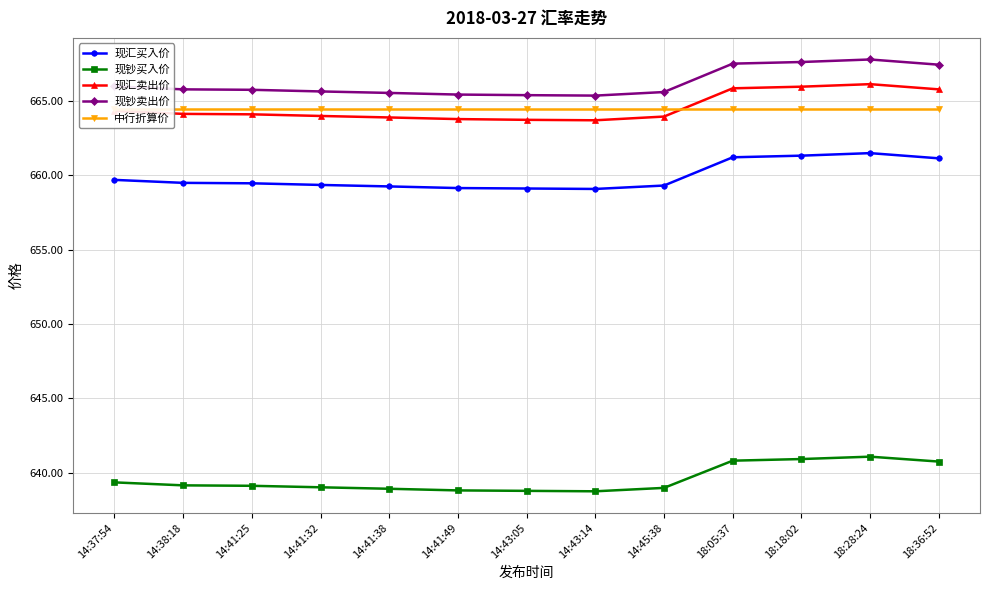

Reading left to right, extract all data points from this chart.

现汇买入价: 659.7	659.5	659.5	659.4	659.2	659.1	659.1	659.1	659.3	661.2	661.3	661.5	661.1
现钞买入价: 639.3	639.1	639.1	639.0	638.9	638.8	638.8	638.7	639.0	640.8	640.9	641.1	640.7
现汇卖出价: 664.3	664.1	664.1	664.0	663.9	663.8	663.7	663.7	664.0	665.9	666.0	666.1	665.8
现钞卖出价: 666.0	665.8	665.8	665.6	665.5	665.4	665.4	665.4	665.6	667.5	667.6	667.8	667.4
中行折算价: 664.5	664.5	664.5	664.5	664.5	664.5	664.5	664.5	664.5	664.5	664.5	664.5	664.5